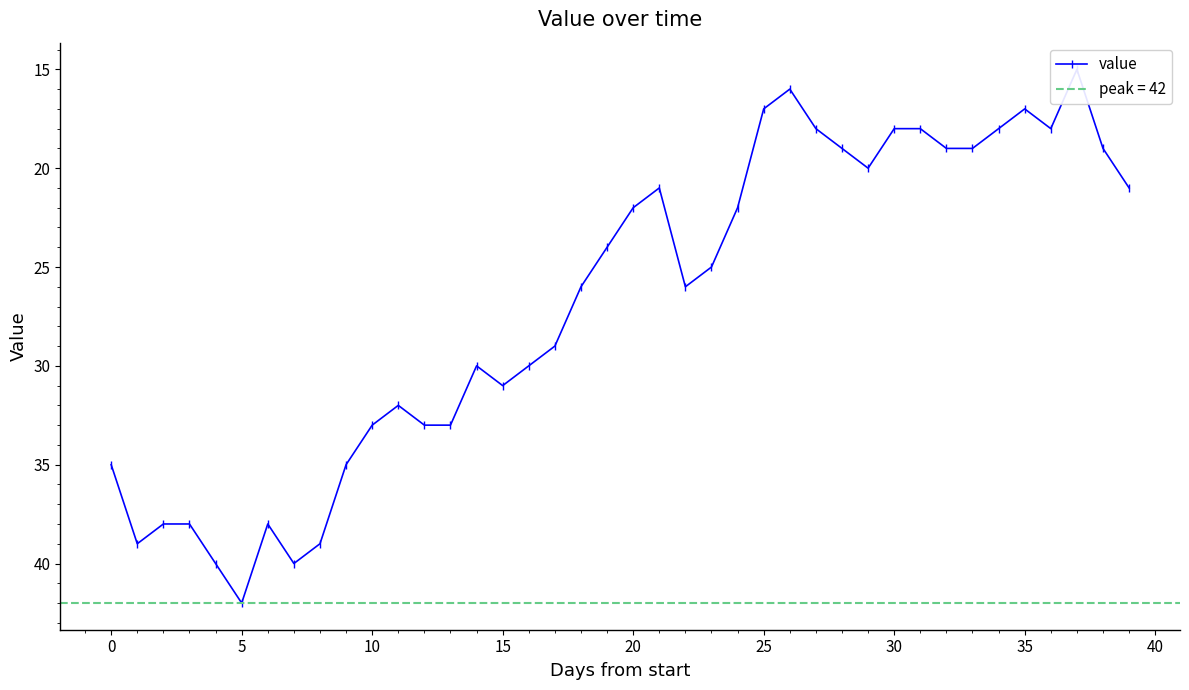

What is the difference between the second highest and minimum values?

25